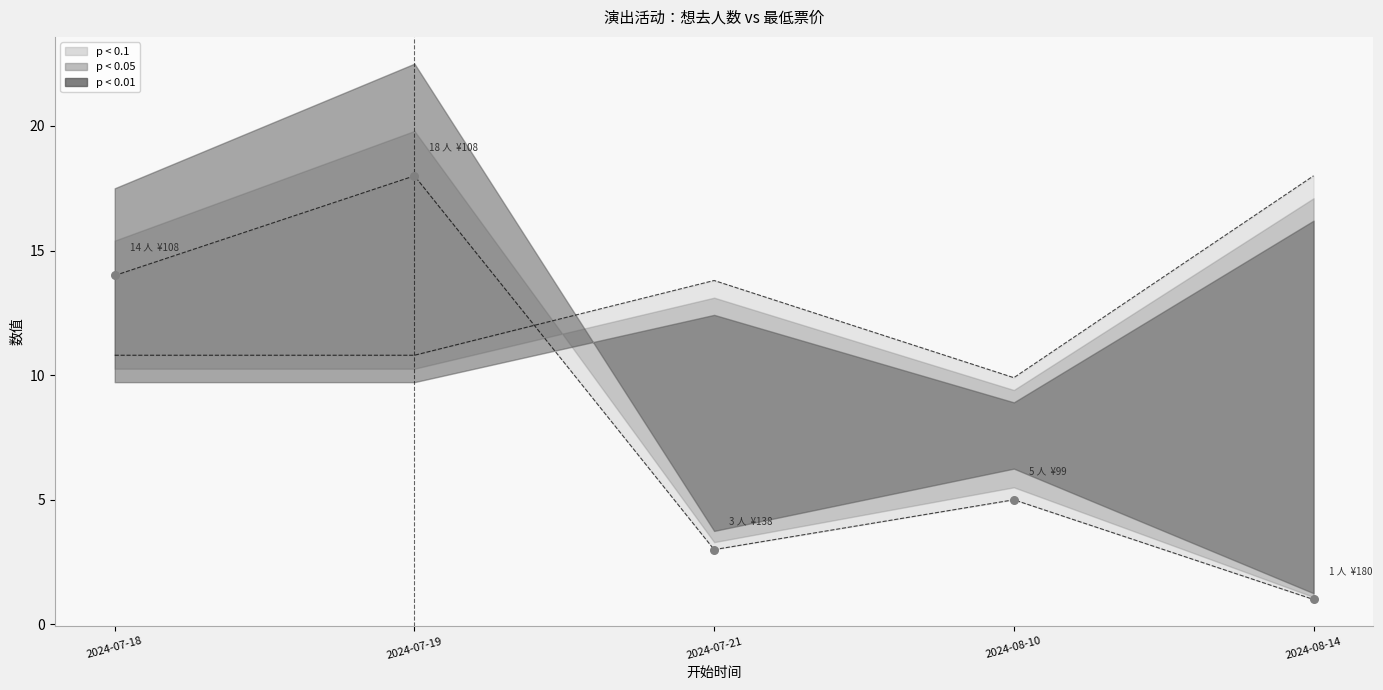

Which series has the largest Y range (max minus min)?

想去人数